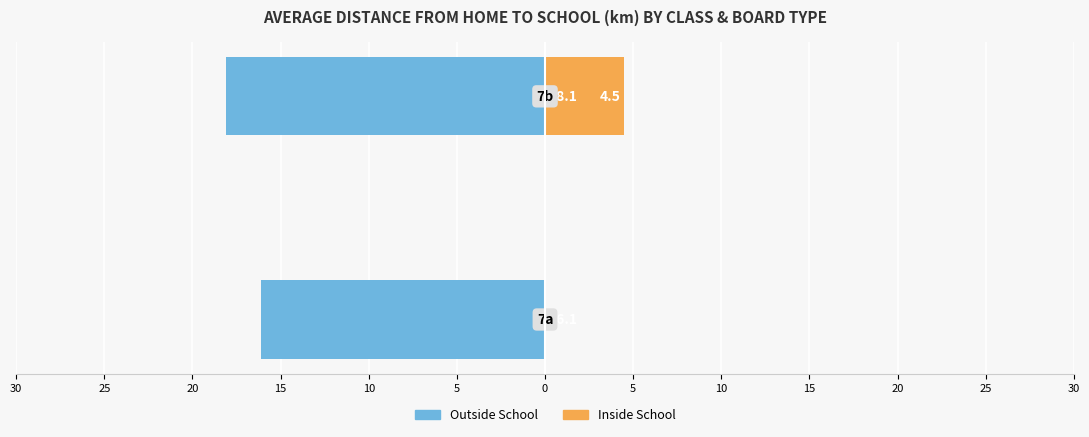

Rank the series by their maximum value, from highest to lowest.

Inside School, Outside School